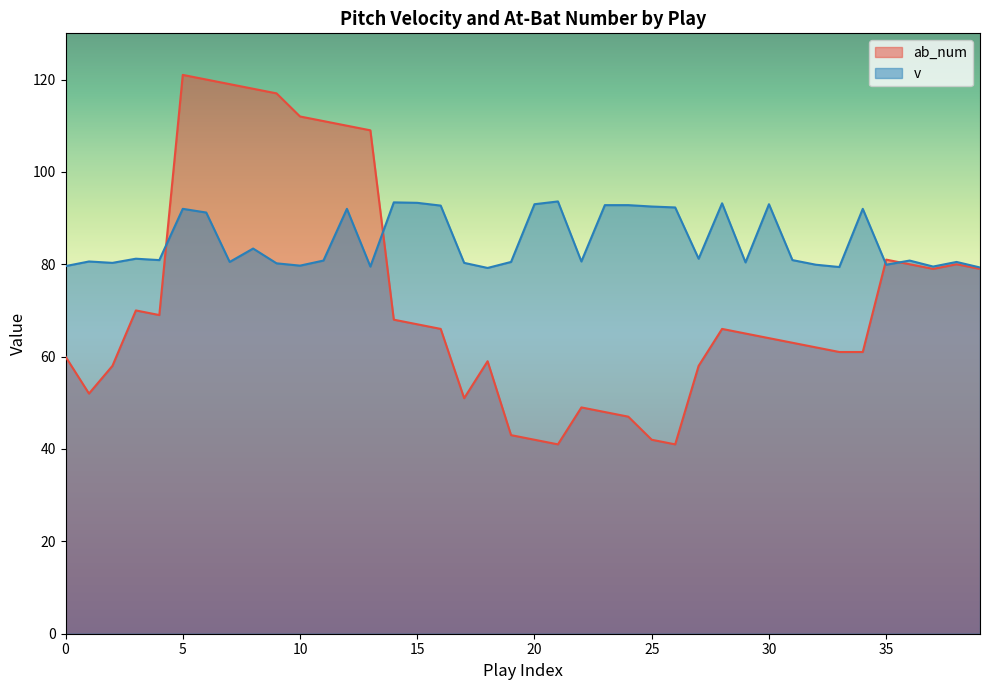

What is the average value of the ab_num series?

72.7